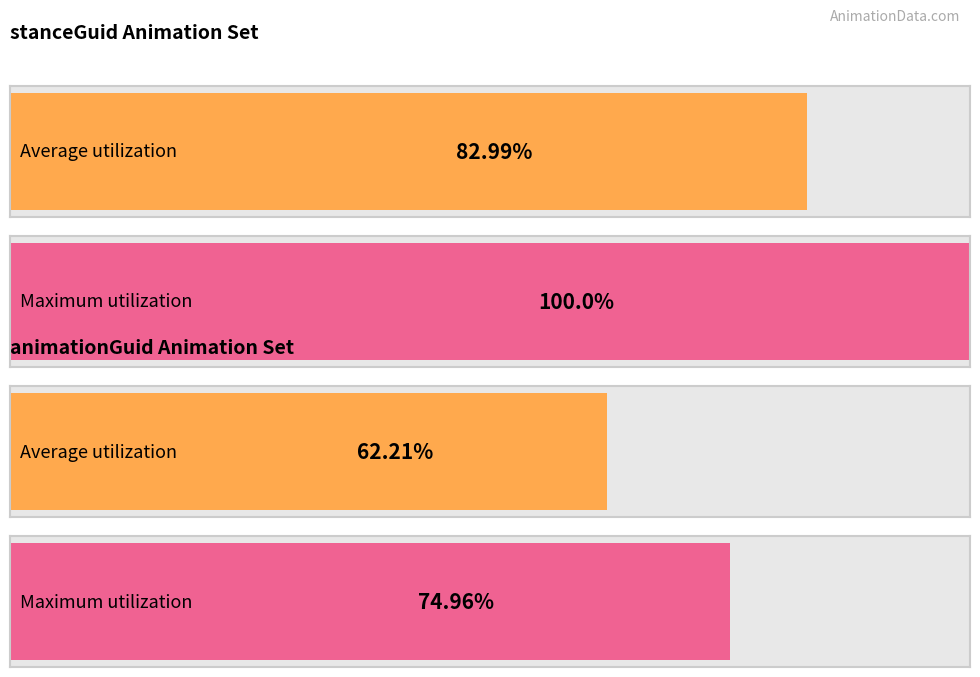

Are the bars grouped side by side (vs. stacked)?

Yes